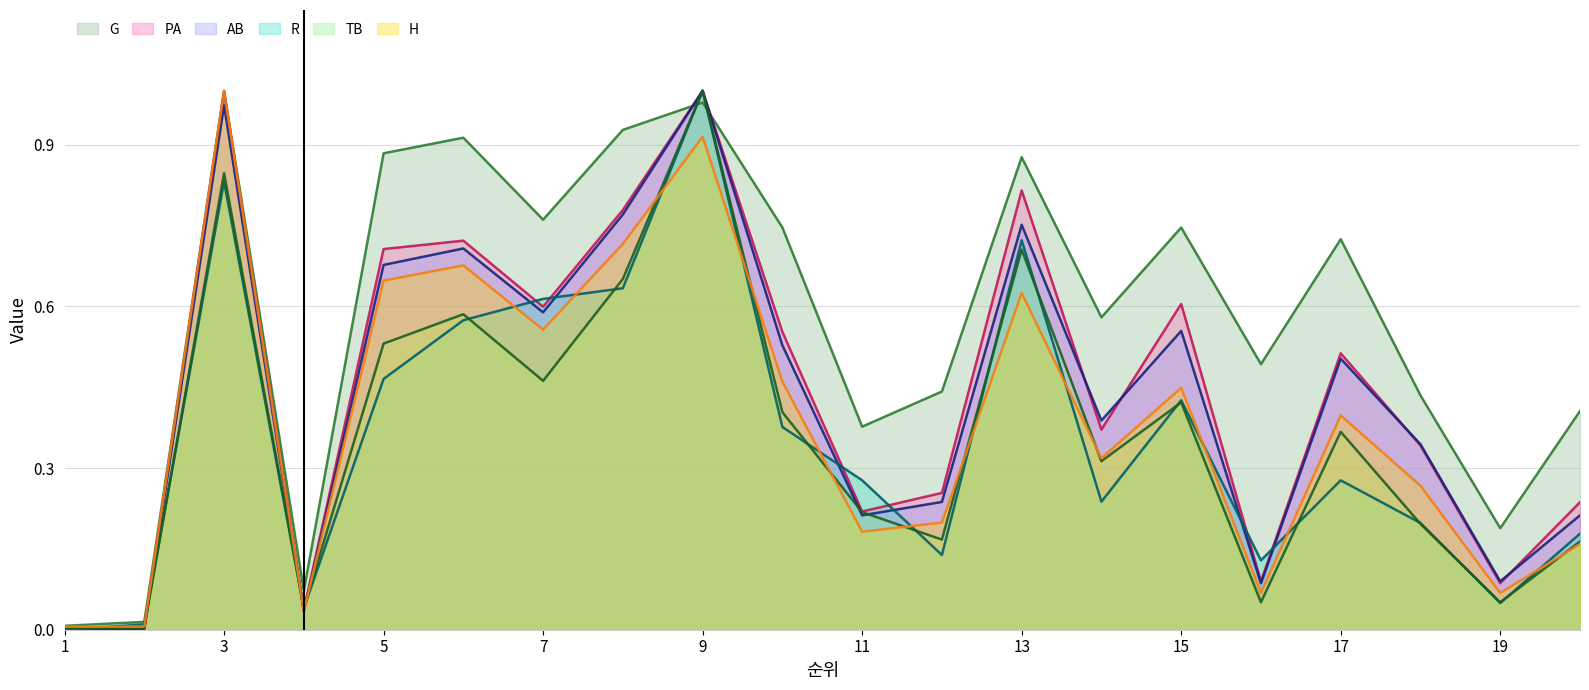

Which category has the highest value across all series?

3